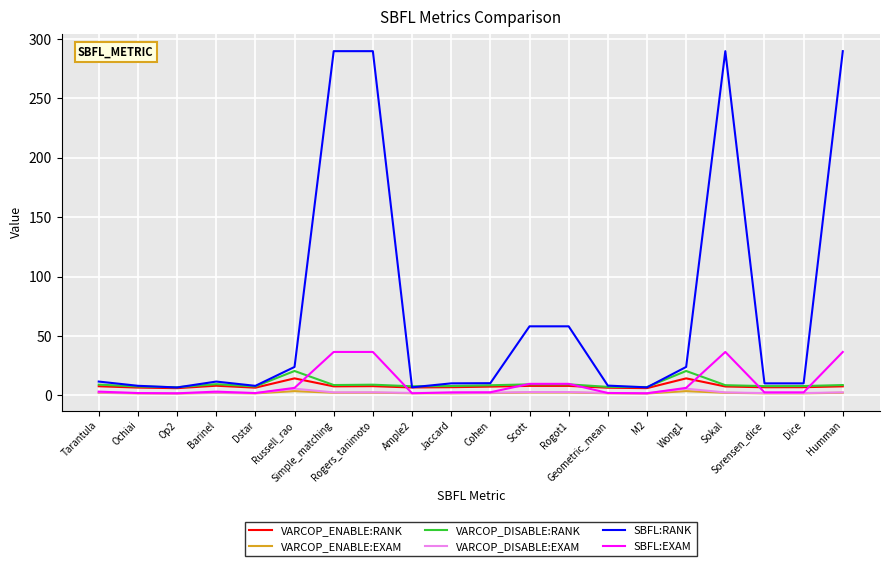

Which series has the largest total across all categories?

SBFL:RANK